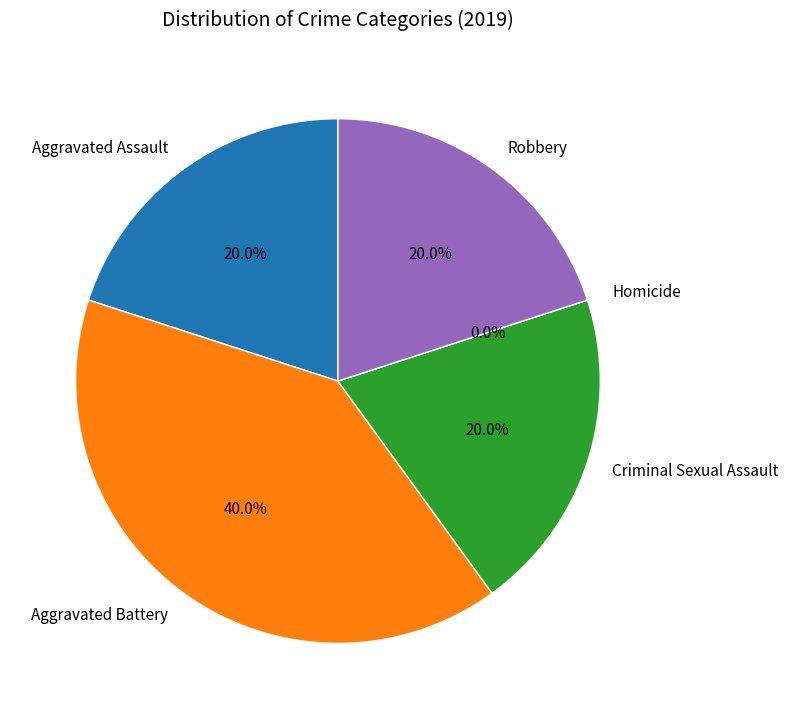

What is the change in value from Aggravated Battery to Homicide?

-2